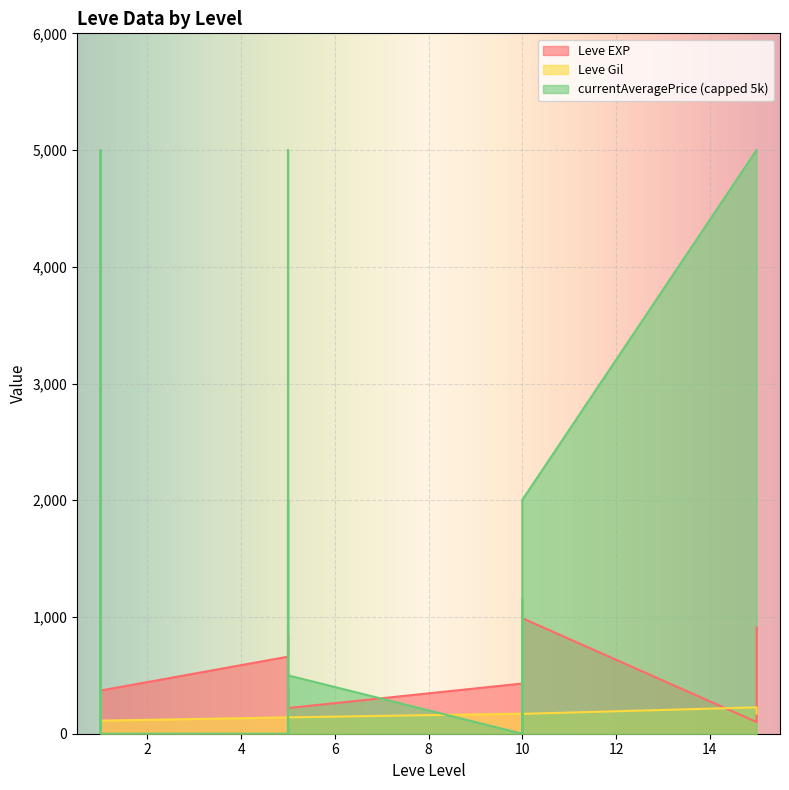

What is the value of the Leve Gil point at the 10th from the left?

140